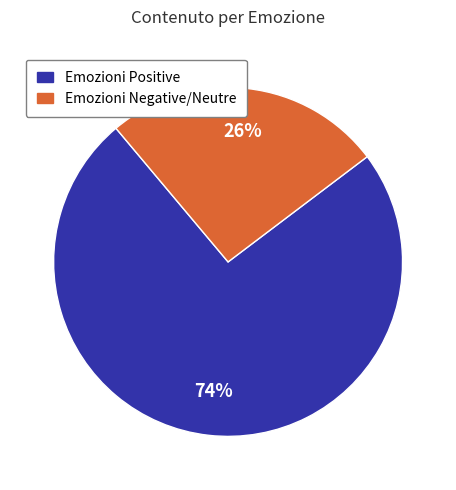

To the nearest percent, what is the average slice percentage?

50%